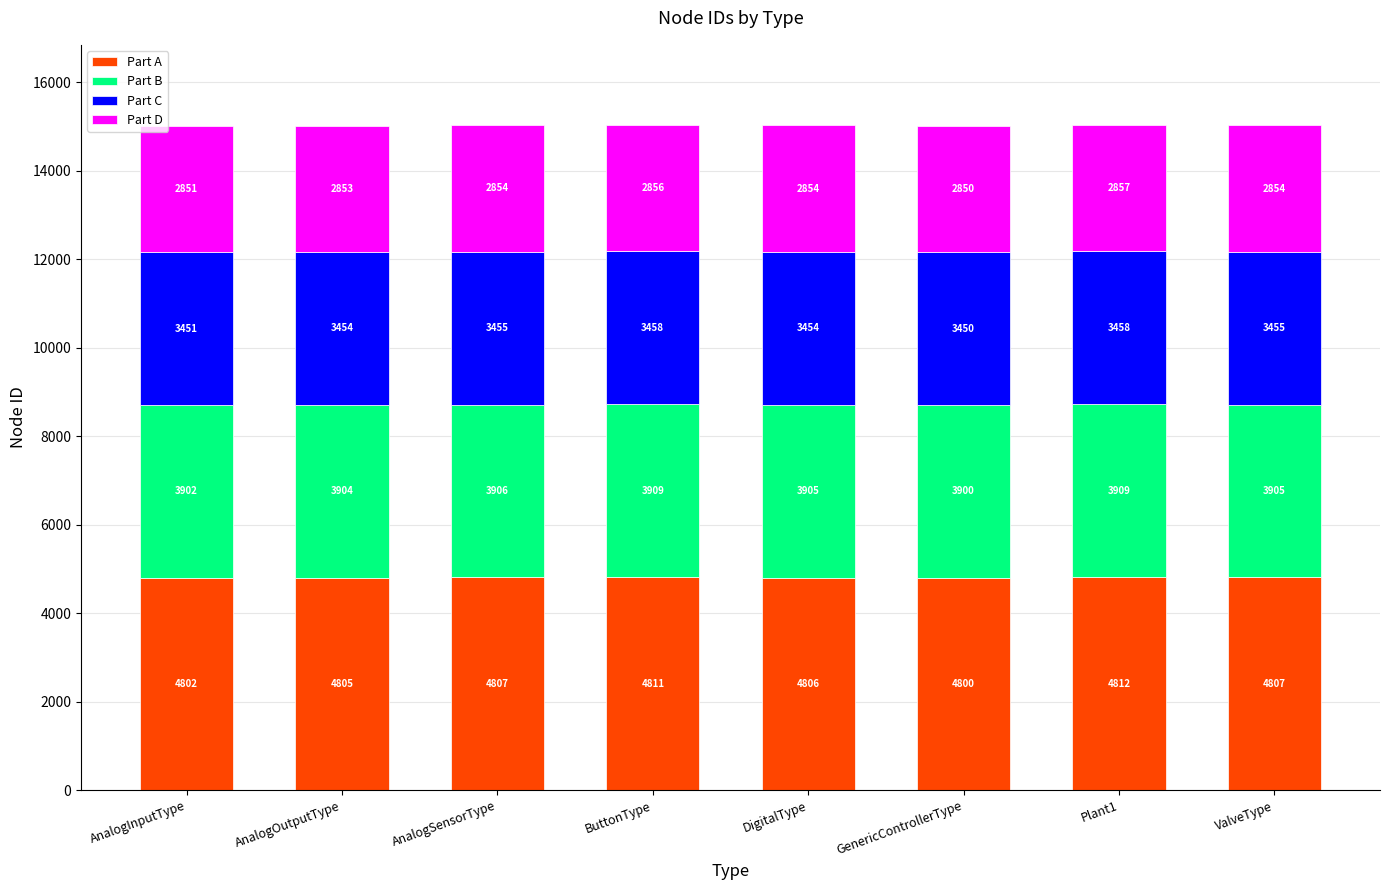

Read the Part A value at AnalogInputType.

4801.9